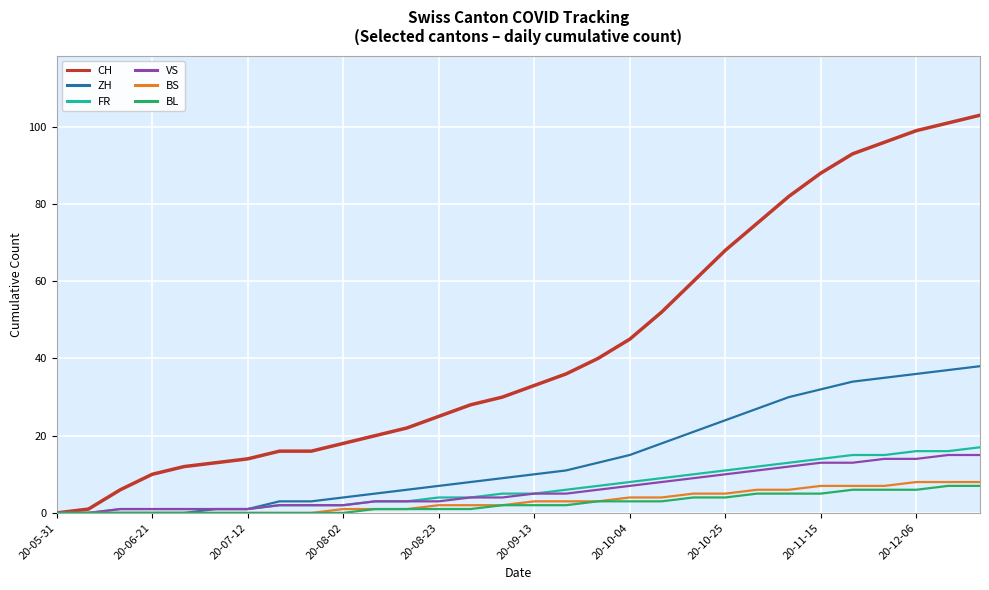

Which series has the largest range (max minus min)?

CH